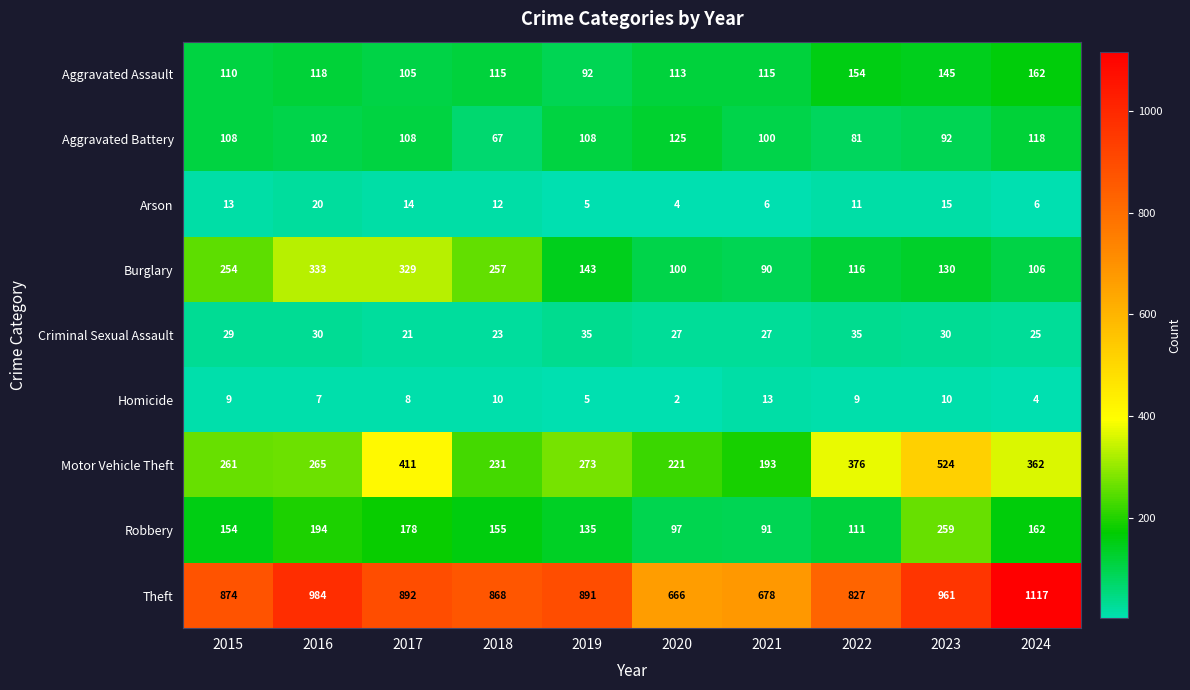

What is the difference between the maximum and minimum values in the Motor Vehicle Theft series?

331